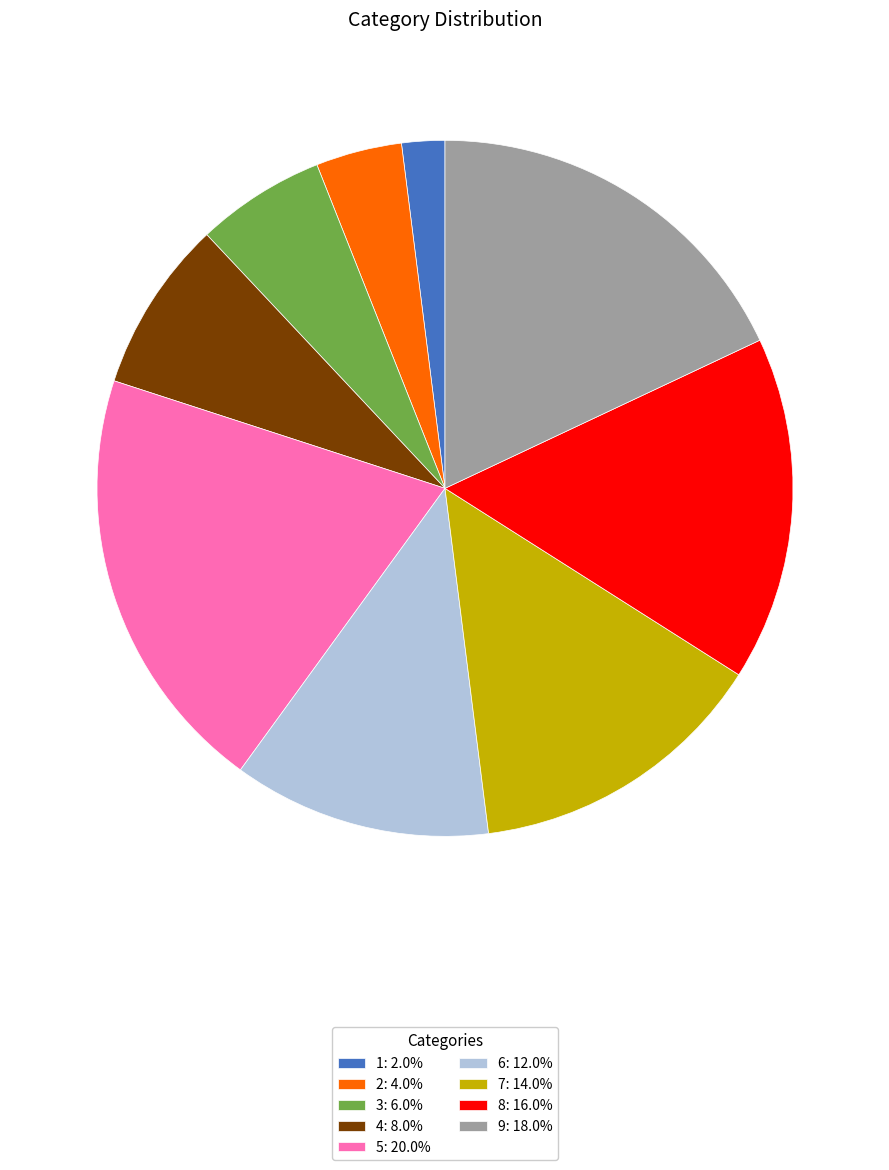

Is the sum of 2: 4.0% and 9: 18.0% greater than half?

No